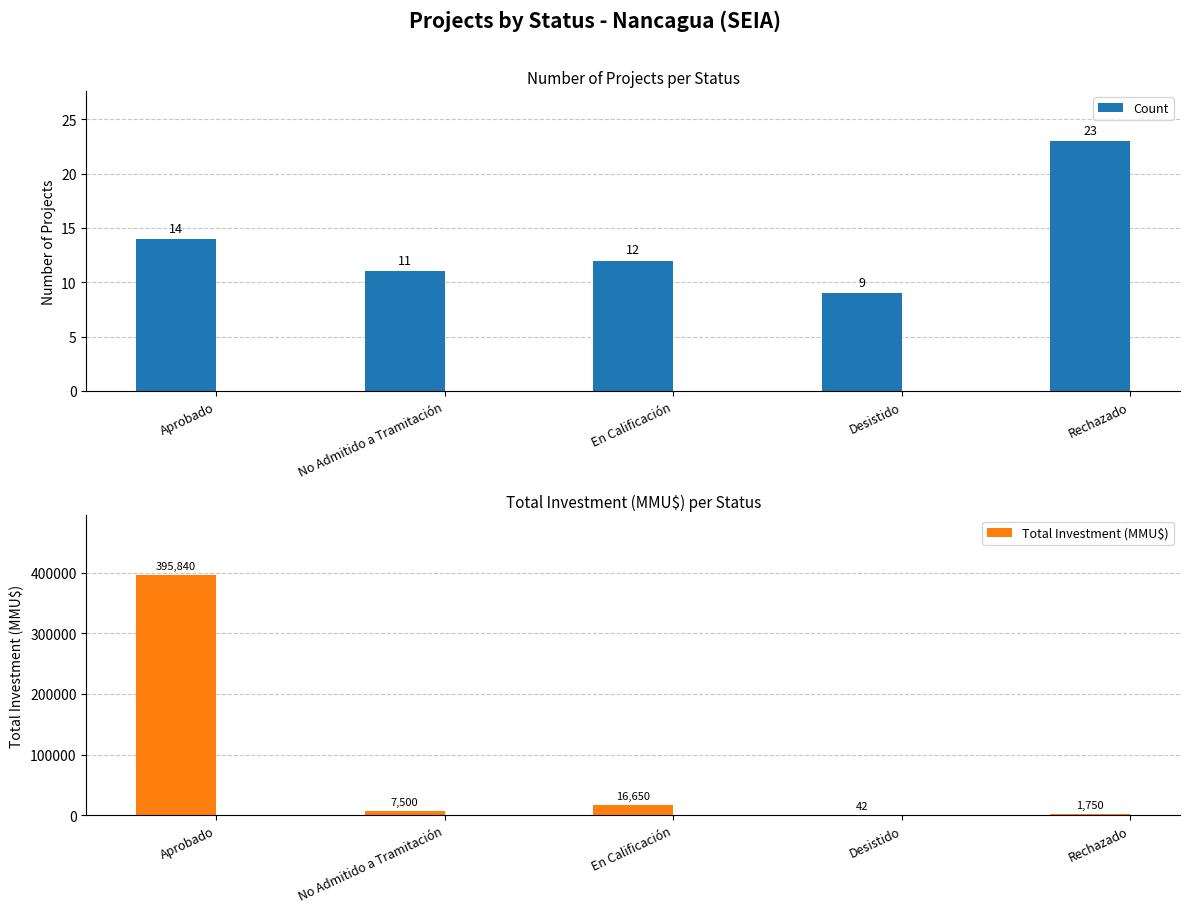

How many distinct data groups are displayed?

2